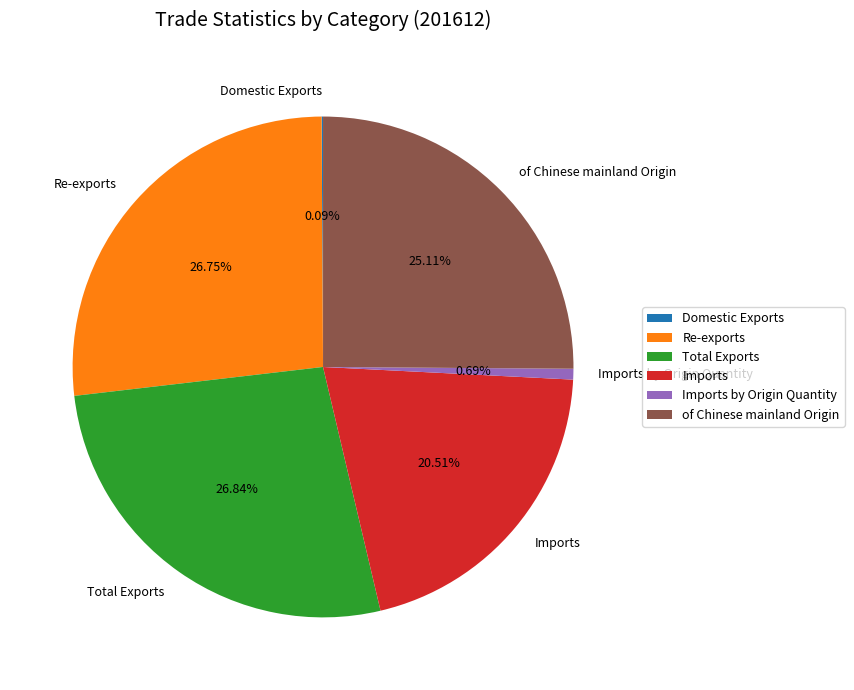

What percentage is the Imports by Origin Quantity slice, to the nearest percent?

1%